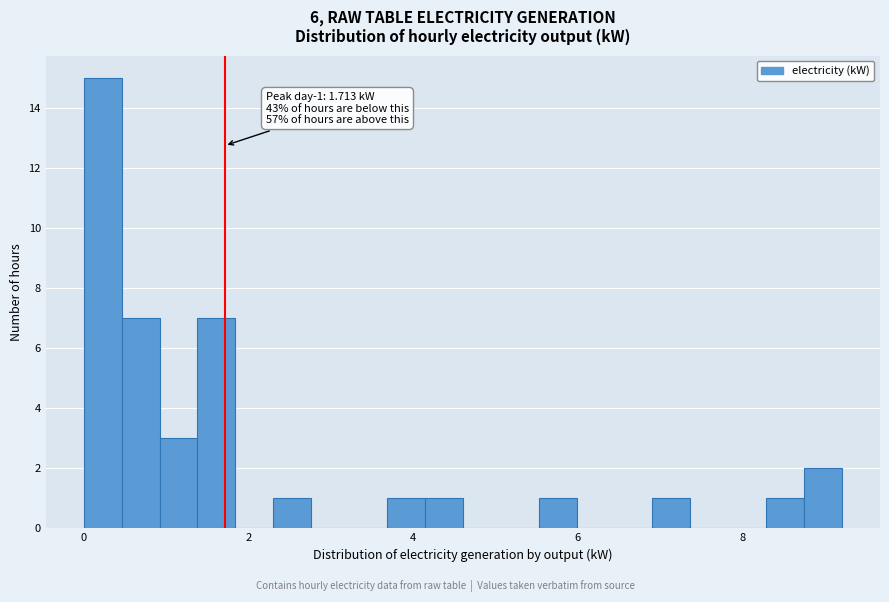

Around what value on the x-axis is the tallest bar? Give the approximate position of its centre, as read against the axis.

0.2